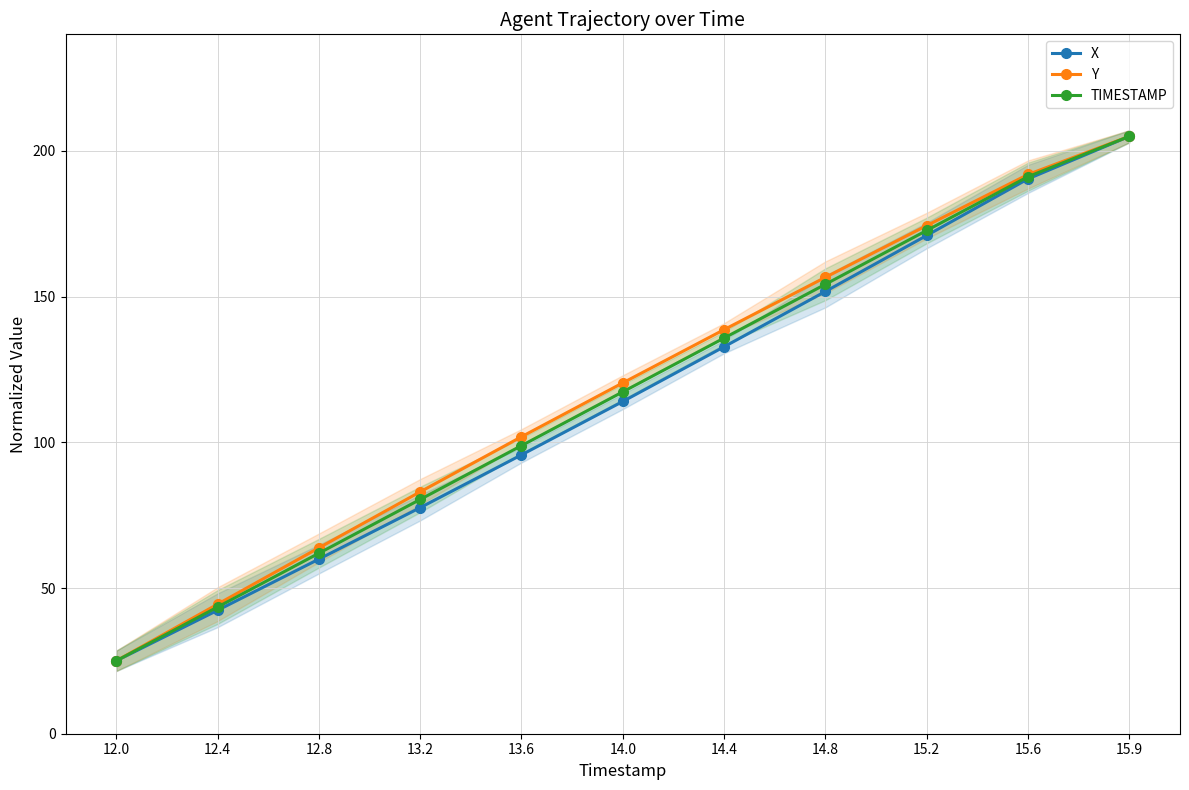

Is it true that Y equals 63.8 at 12.8?

True